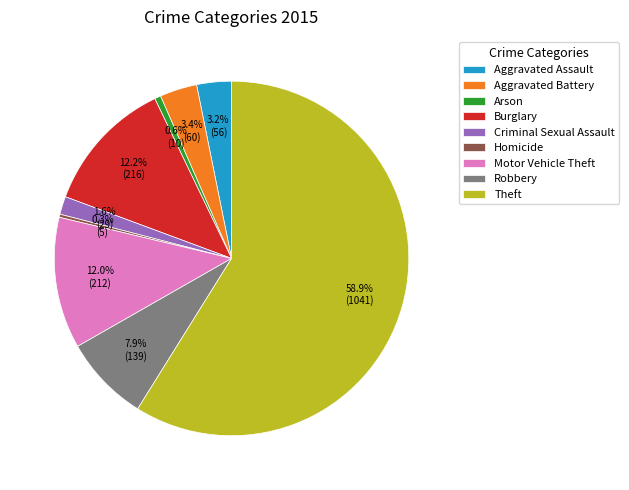

Which slice is the largest?

Theft